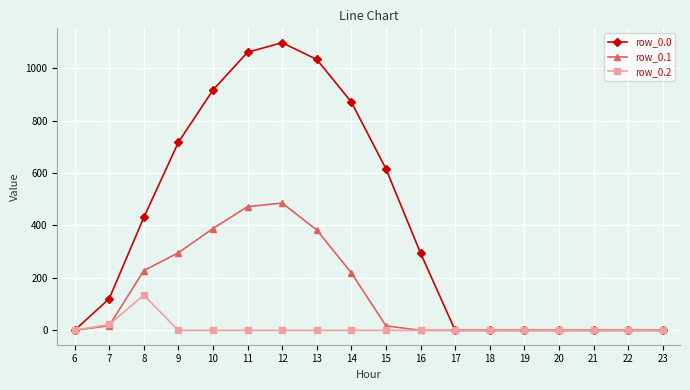

What are all the series names shown in the legend?

row_0.0, row_0.1, row_0.2